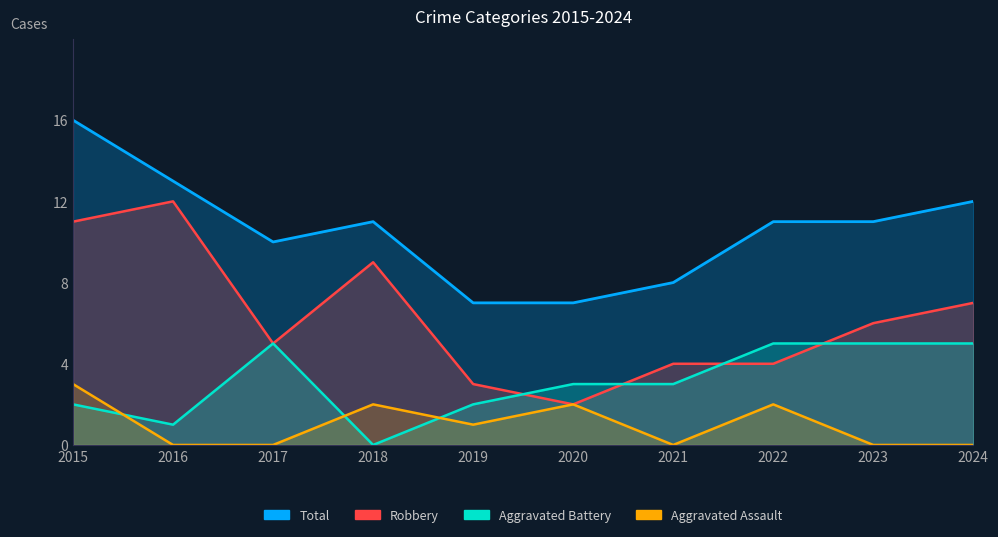

Rank the series by their average value, from highest to lowest.

Total, Robbery, Aggravated Battery, Aggravated Assault